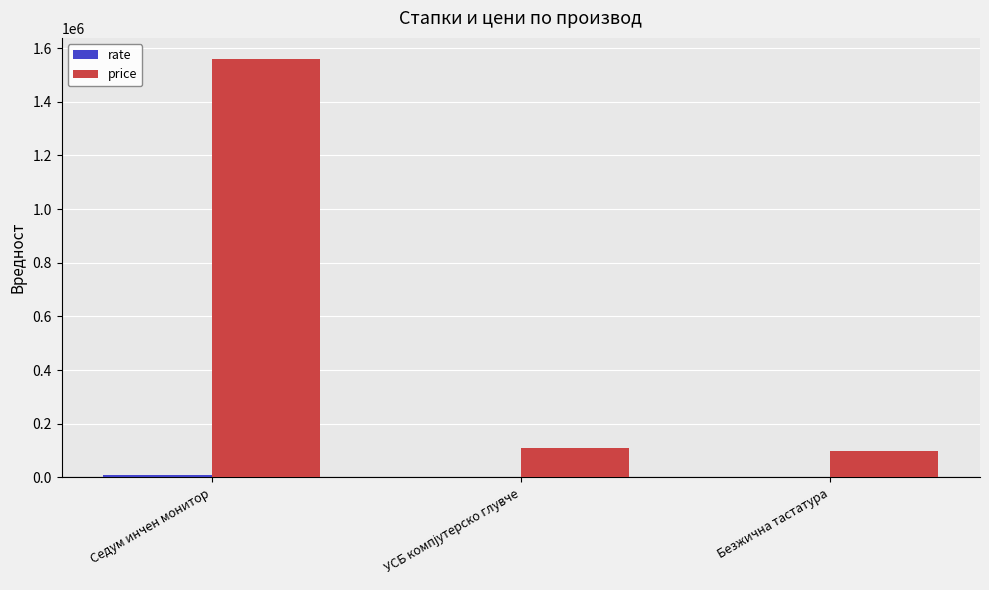

Is it true that price equals 162012 at Безжична тастатура?

False